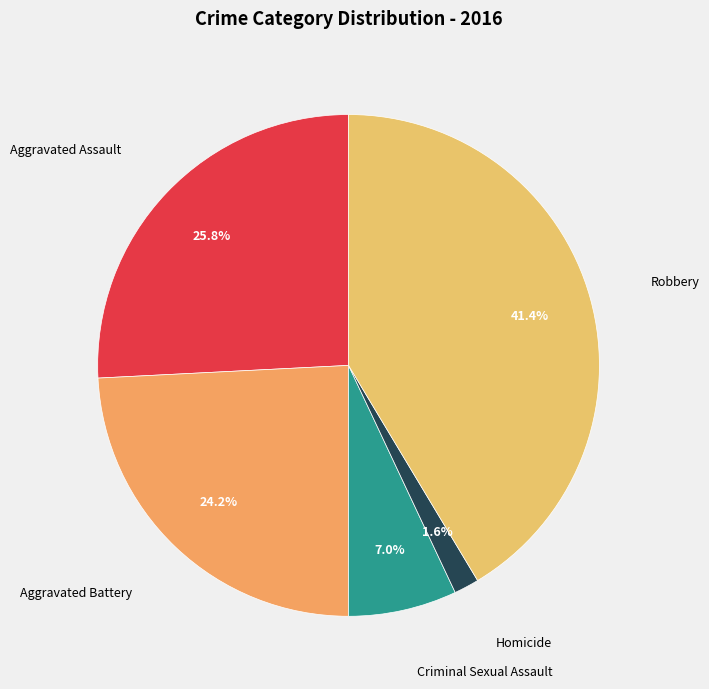

How many slices are in this pie chart?

5